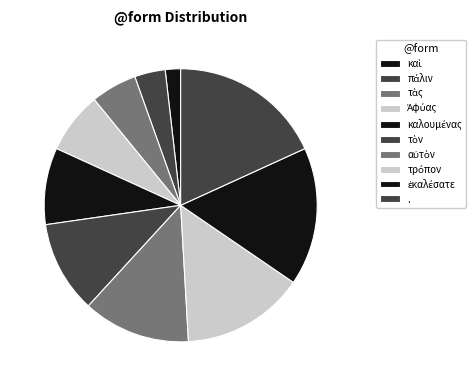

To the nearest percent, what is the average slice percentage?

10%